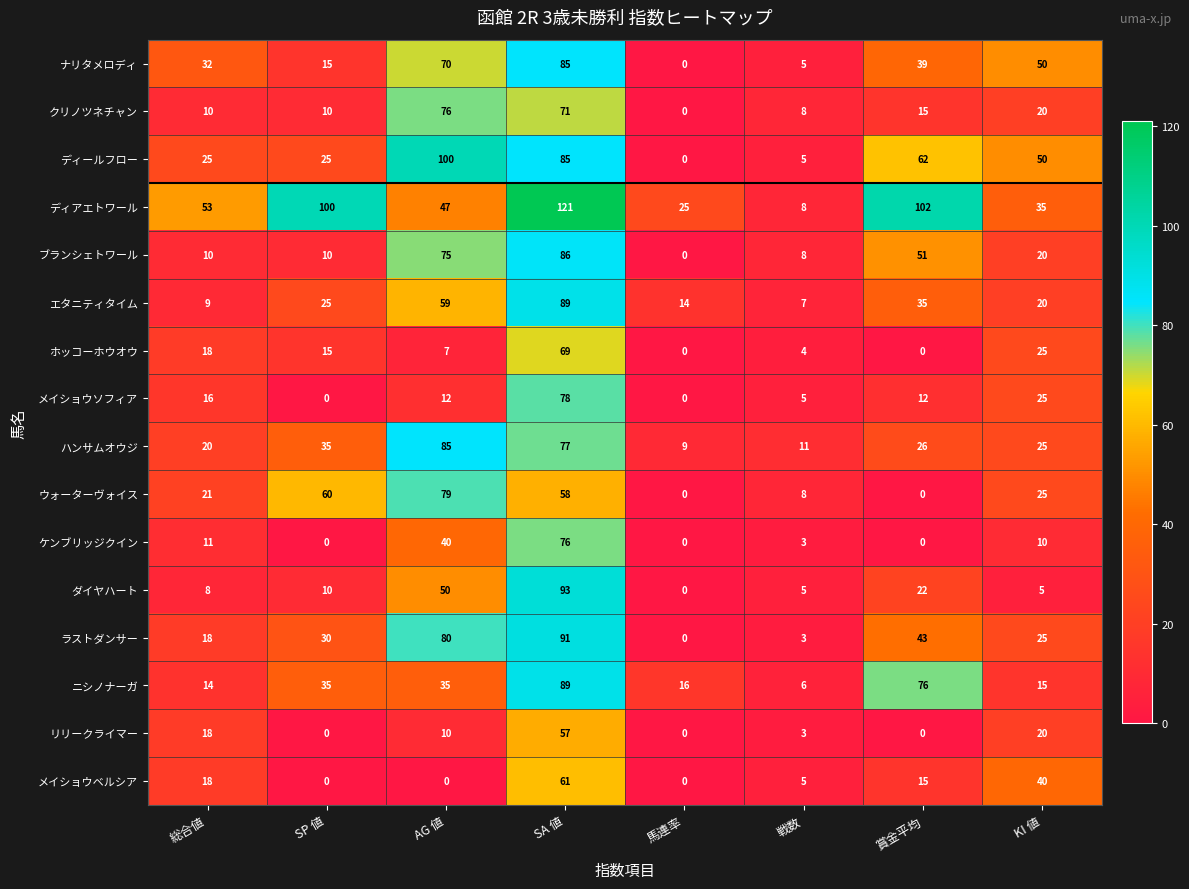

At which label does クリノツネチャン reach its minimum?

馬連率